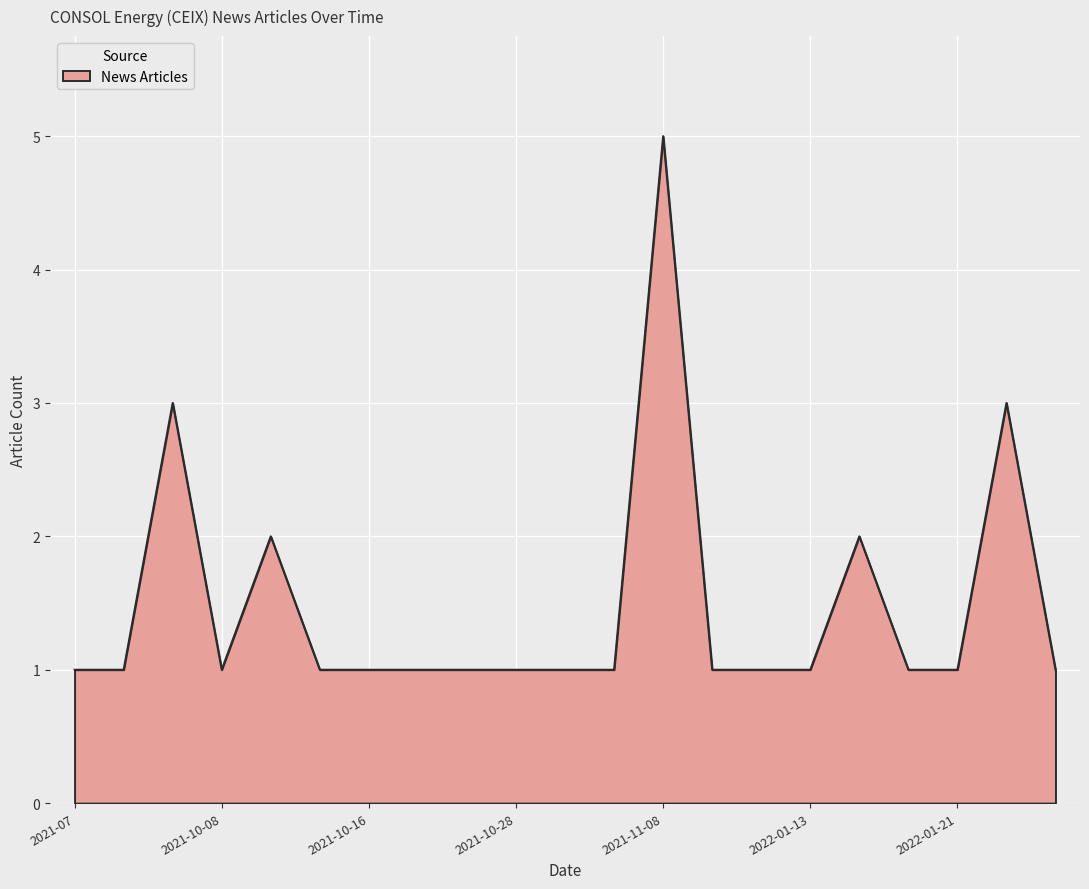

What is the difference between the maximum and second lowest values?

4